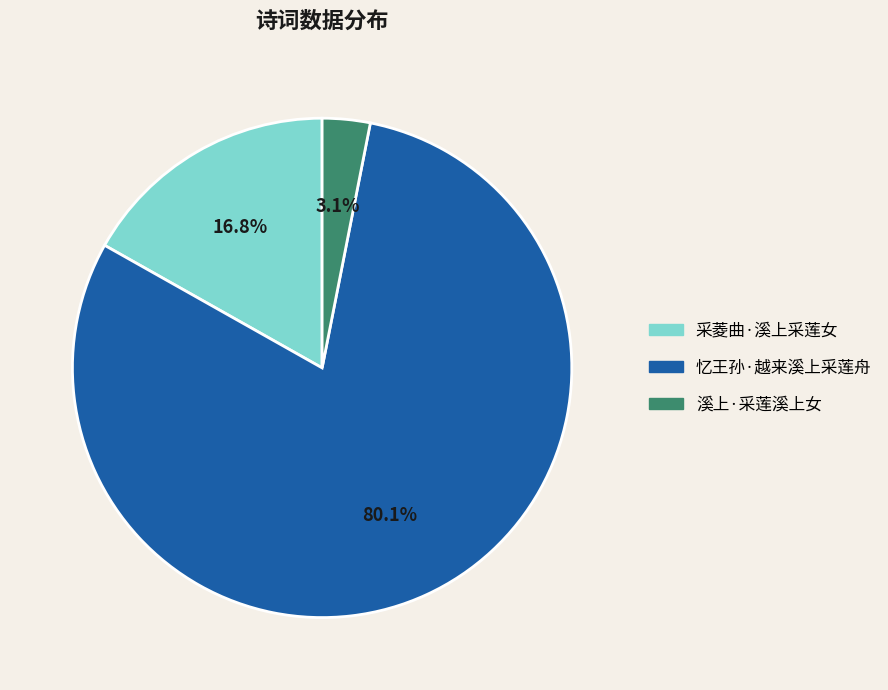

To the nearest percent, what portion does 采菱曲·溪上采莲女 represent?

17%